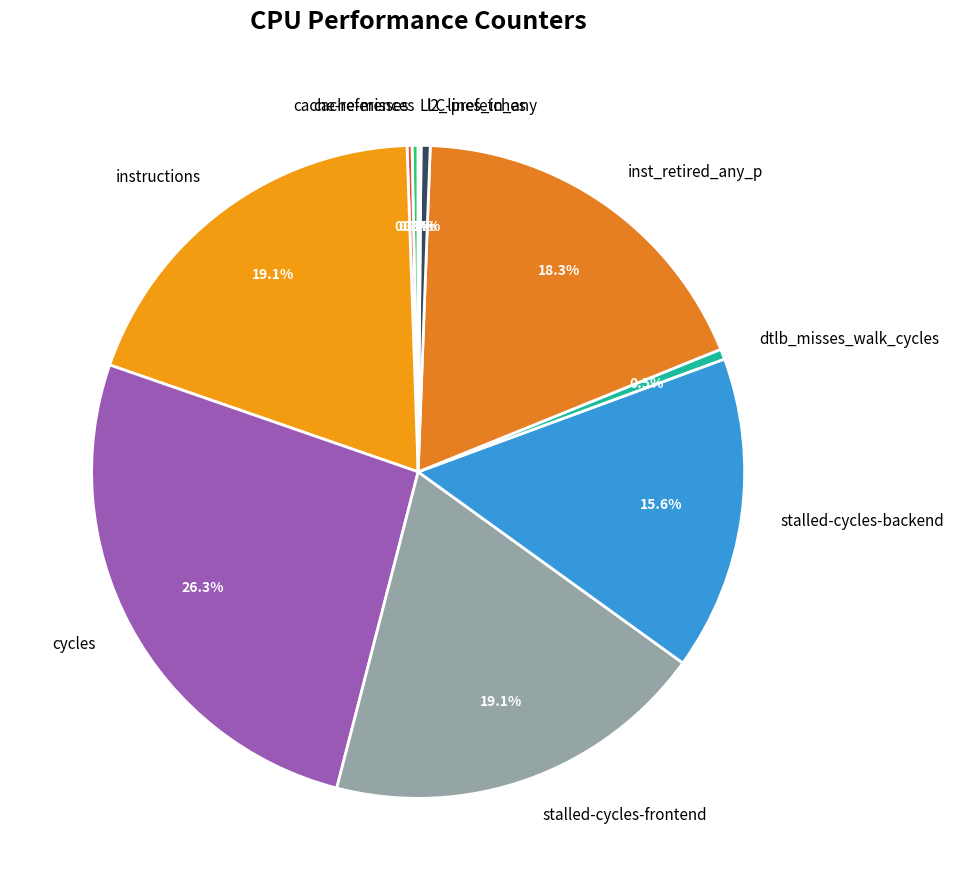

What is the largest slice in the pie chart?

cycles